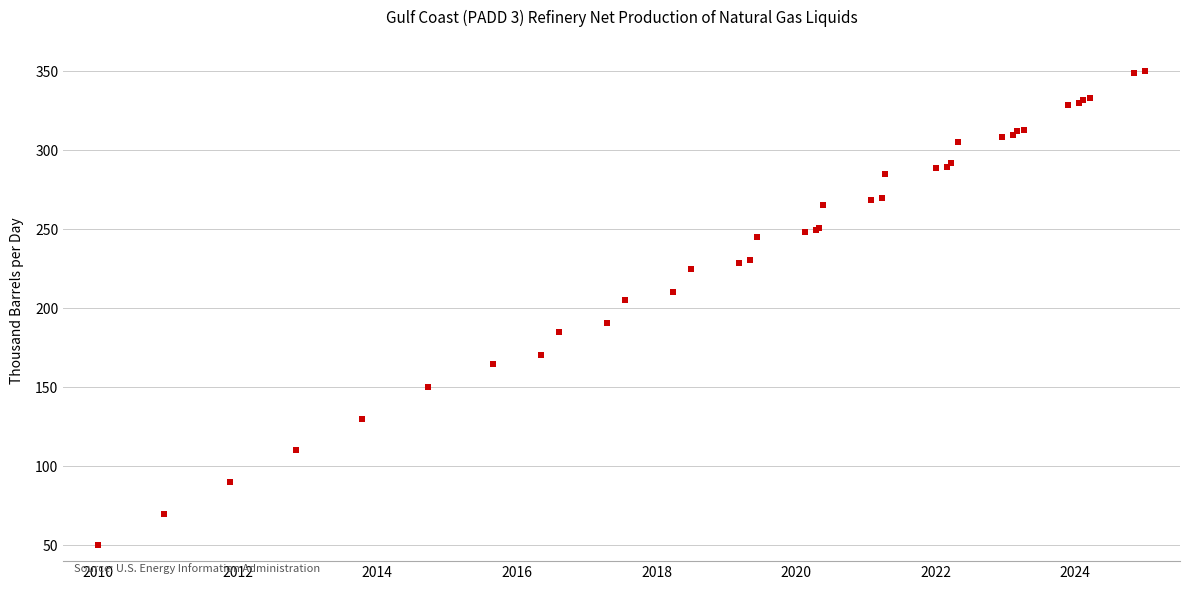

What Y value in the scatter plot is closest to 200?

205.0